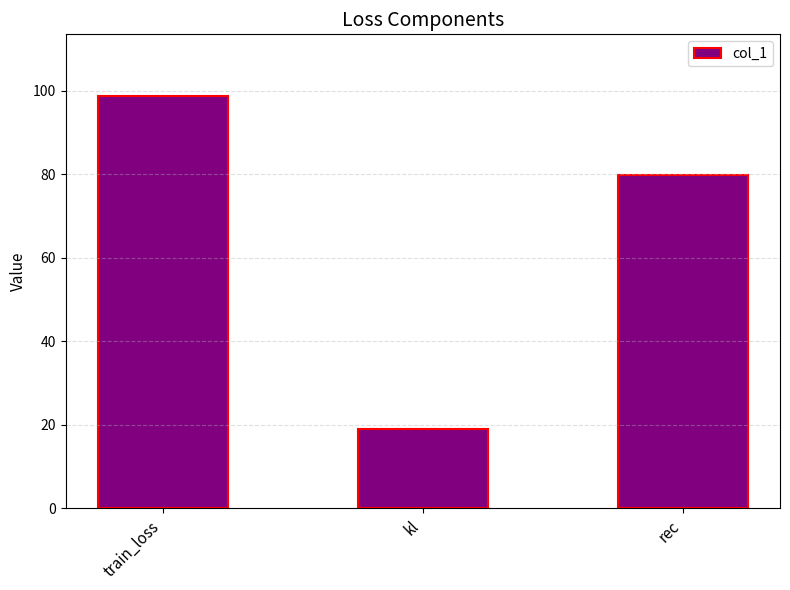

Are the bars grouped side by side (vs. stacked)?

No